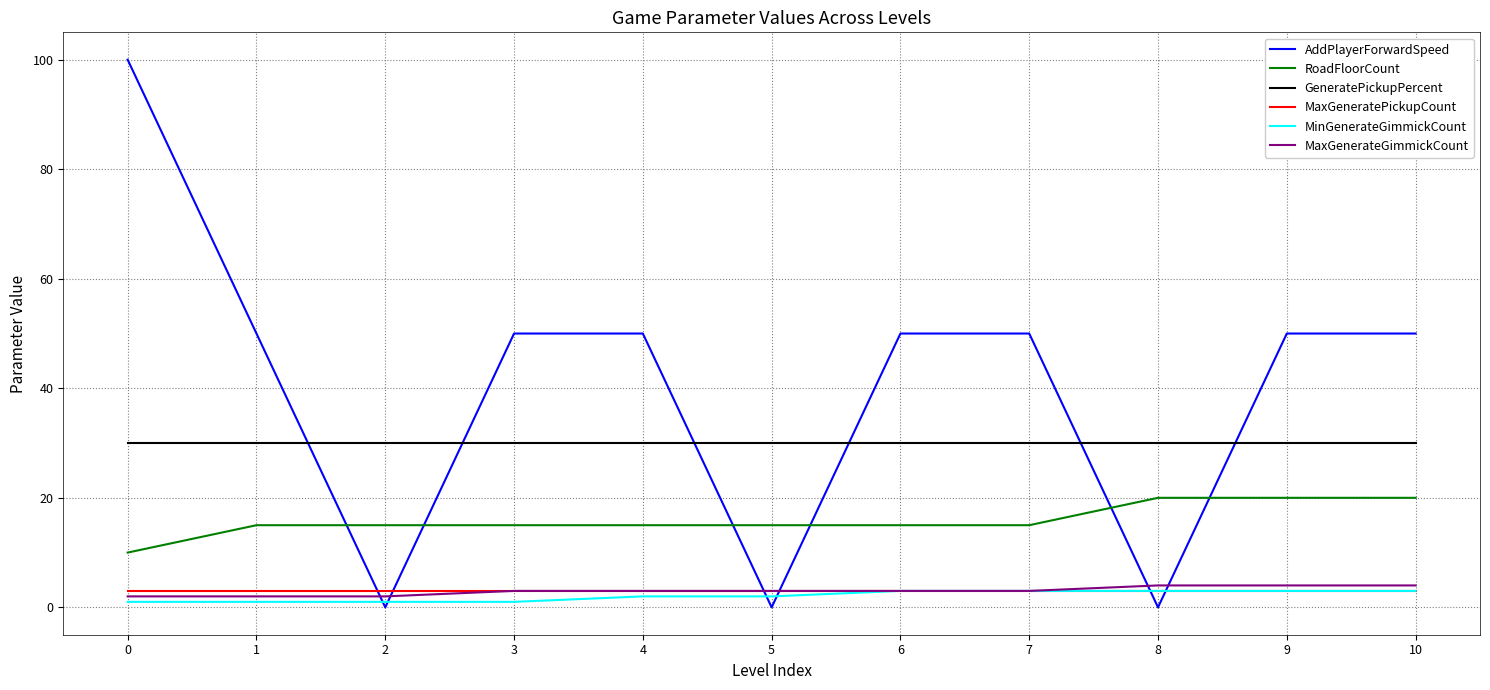

How many intersections are there between MaxGeneratePickupCount and AddPlayerForwardSpeed?

6